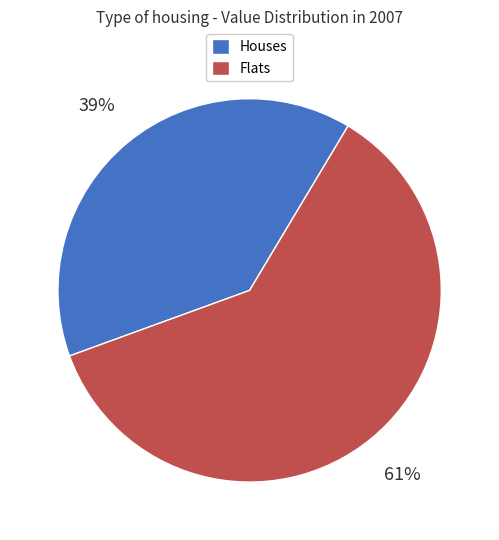

Rank the categories by value from highest to lowest.

Flats, Houses